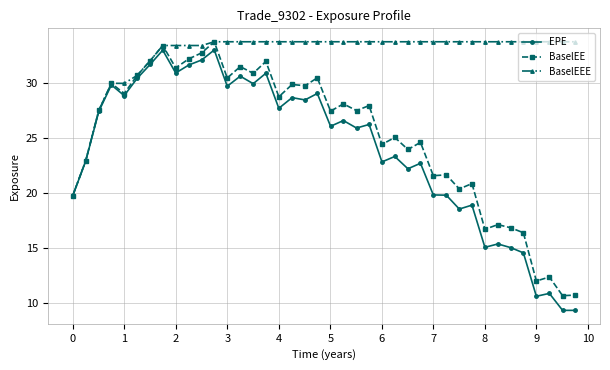

What is the value of the BaselEE point at the 8th from the left?

33.4